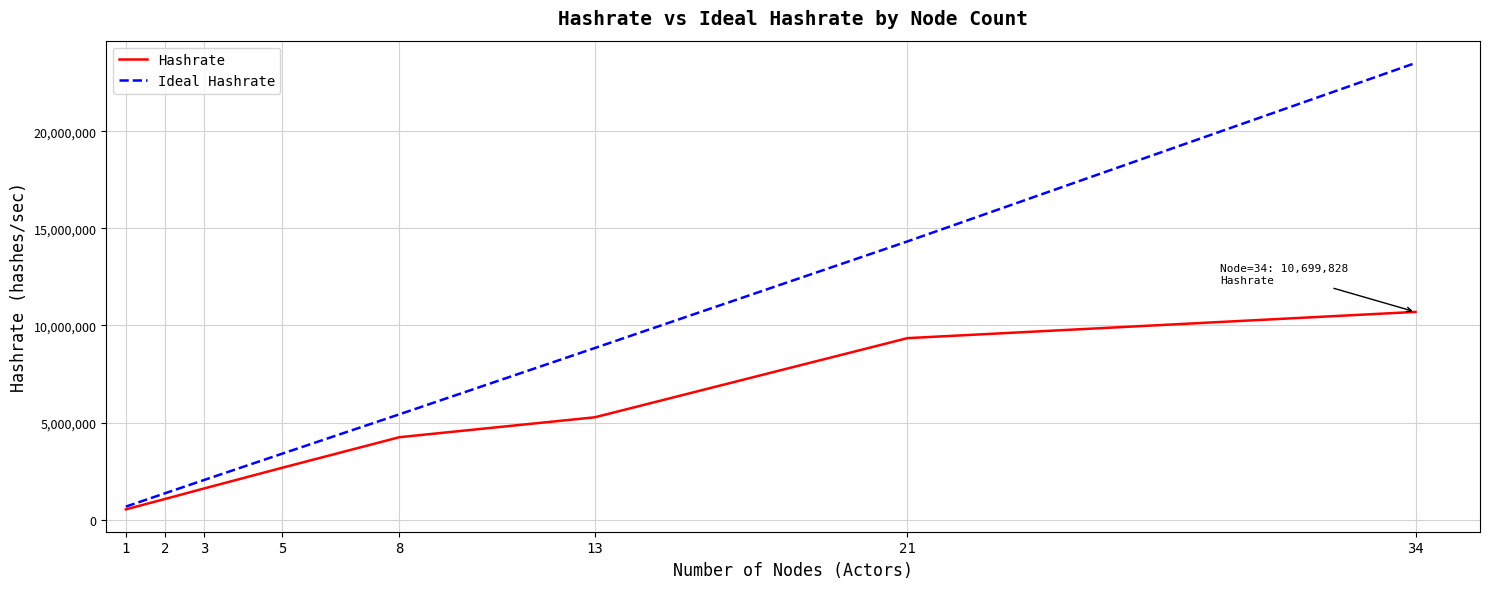

What is the difference between the maximum and second lowest values in the Hashrate series?

9639185.4